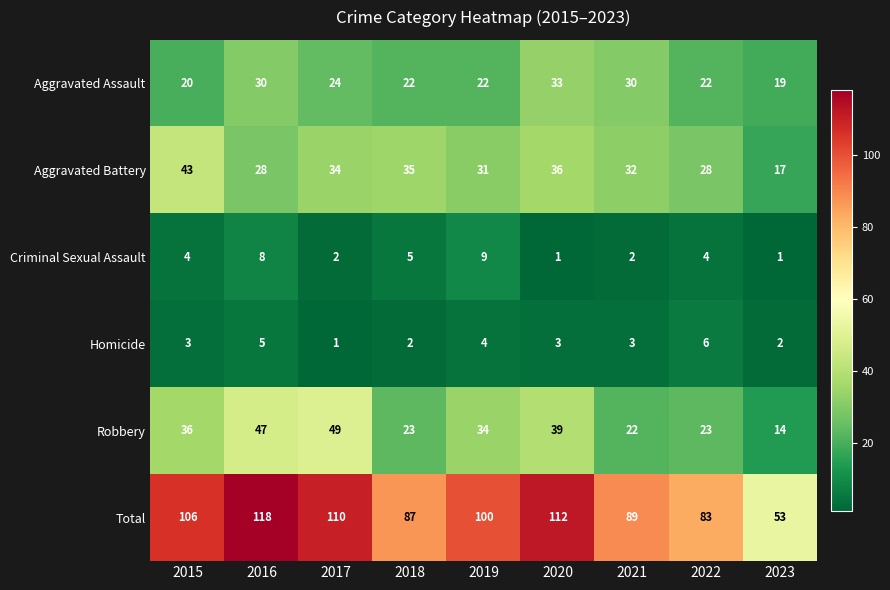

What is the sum of the Total values at 2019 and 2020?

212